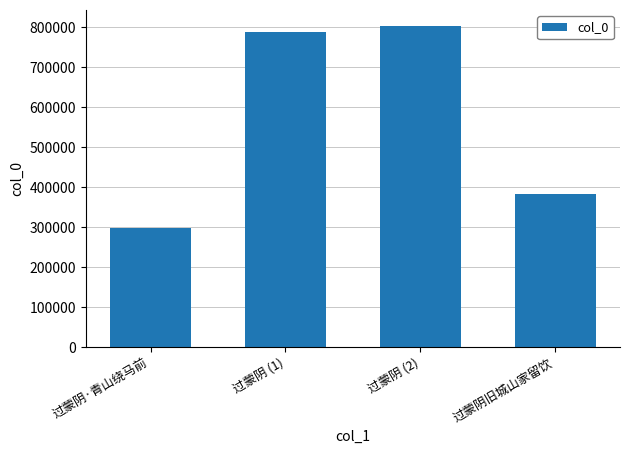

What is the label of the 1st bar from the left?

过蒙阴·青山绕马前